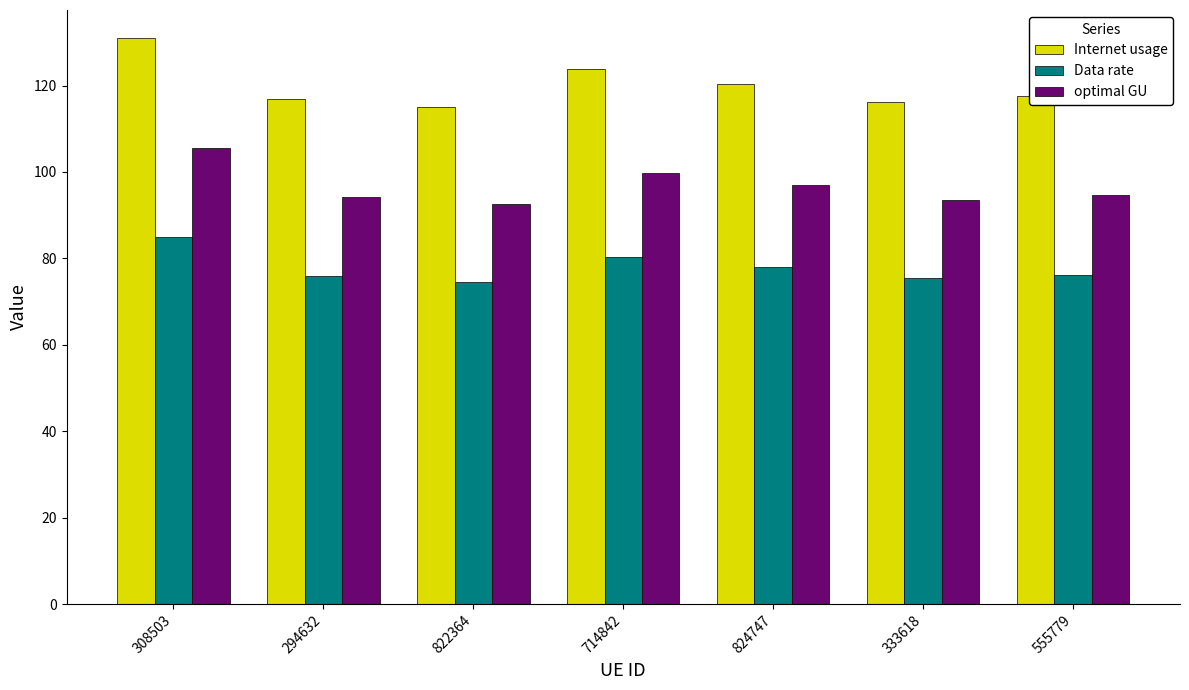

Where does the Internet usage series first go above 117?

308503